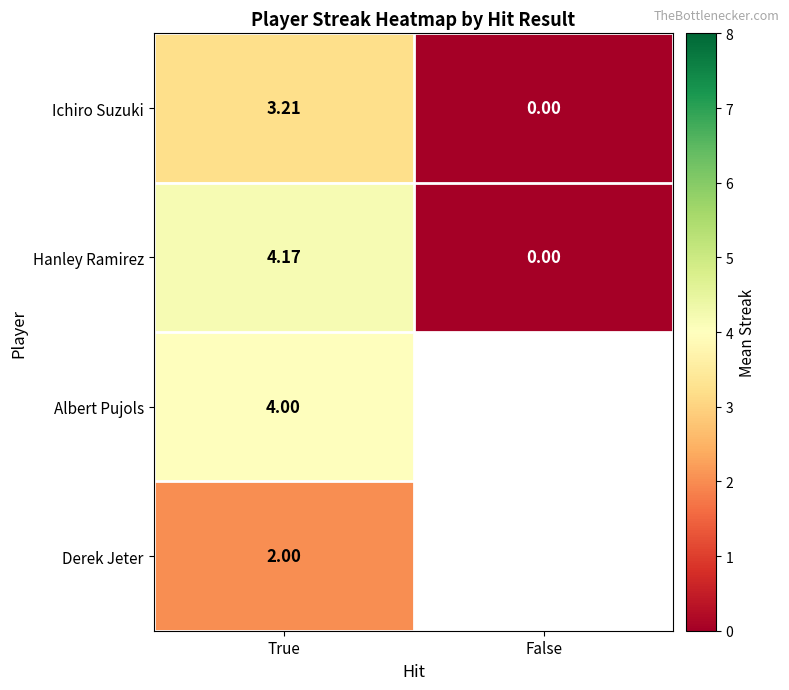

Is the value of Hanley Ramirez at True greater than the value of Ichiro Suzuki at True?

Yes